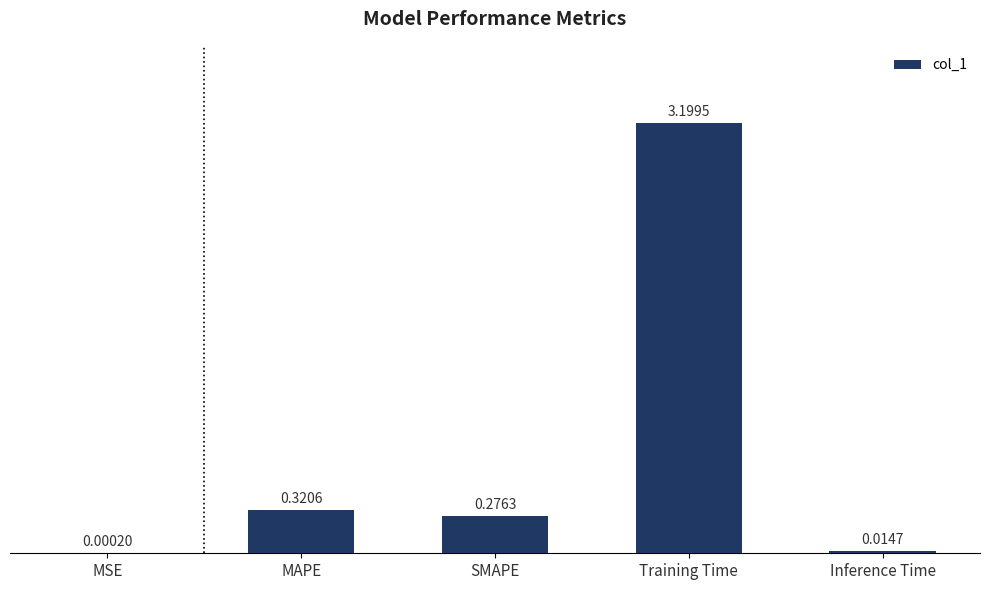

Where is the data nearest to the value 1?

MAPE